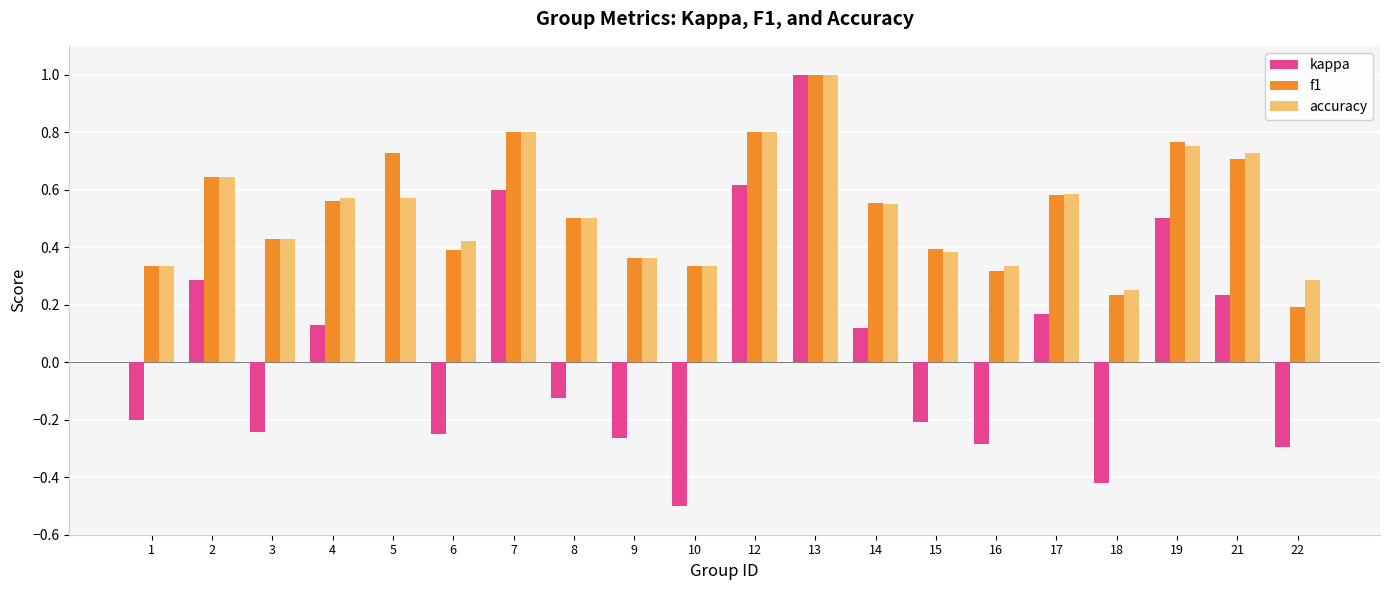

What are all the series names shown in the legend?

kappa, f1, accuracy